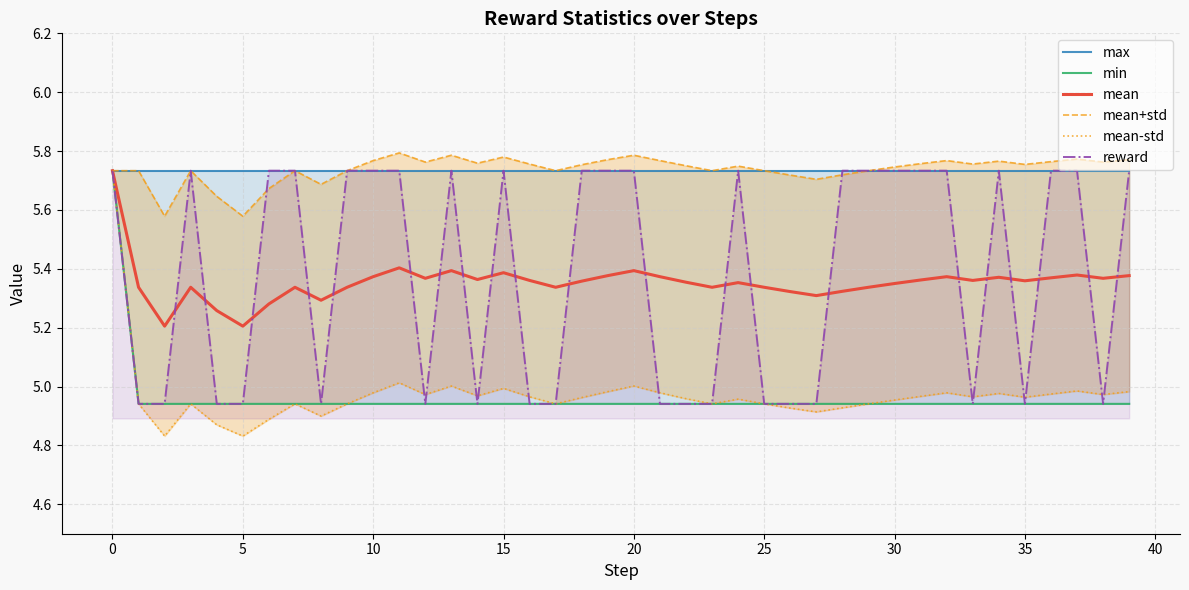

What is the spread (max minus min) of values at 38?

0.8